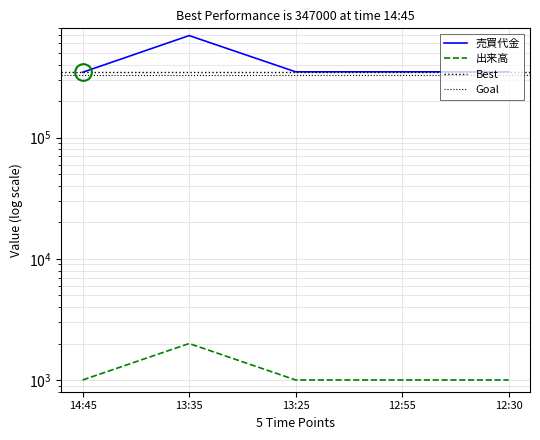

At which category does the chart reach its minimum across all series?

14:45